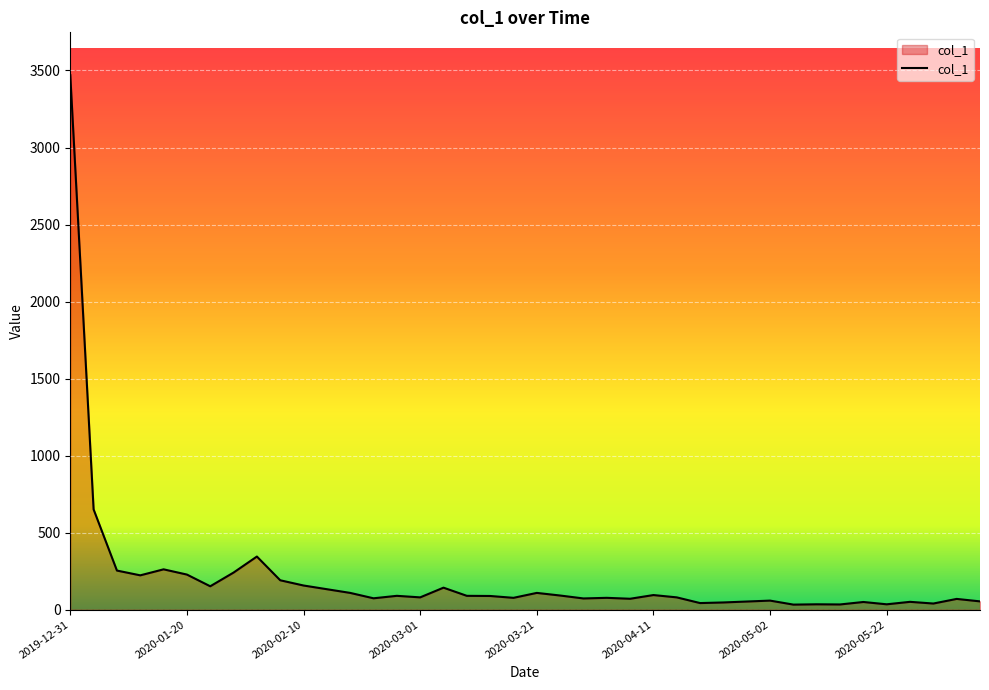

What is the difference between the second highest and second lowest values?

617